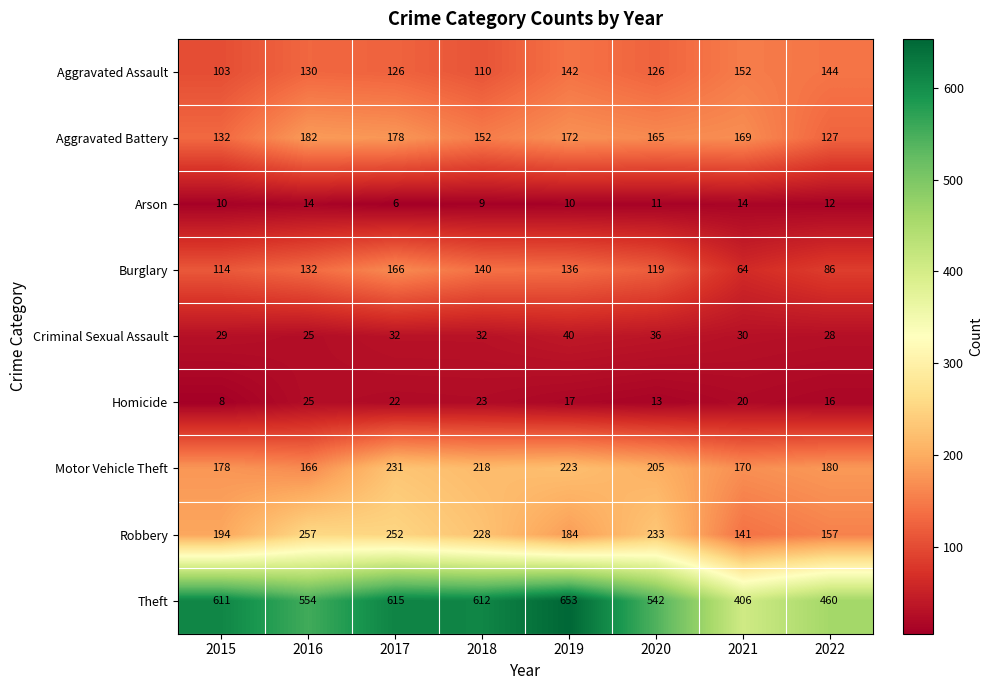

What is the difference between the maximum and minimum values in the Criminal Sexual Assault series?

15